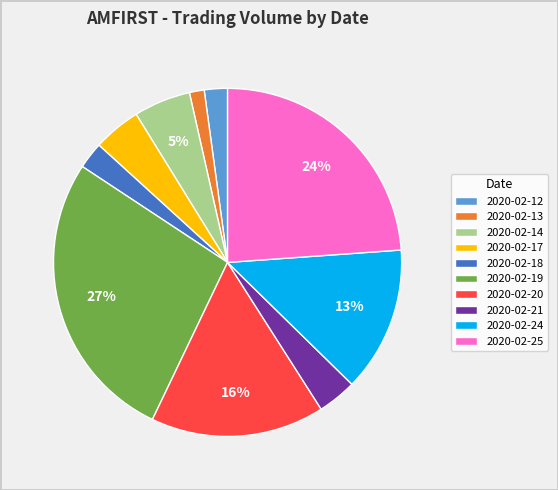

What is the largest slice in the pie chart?

2020-02-19